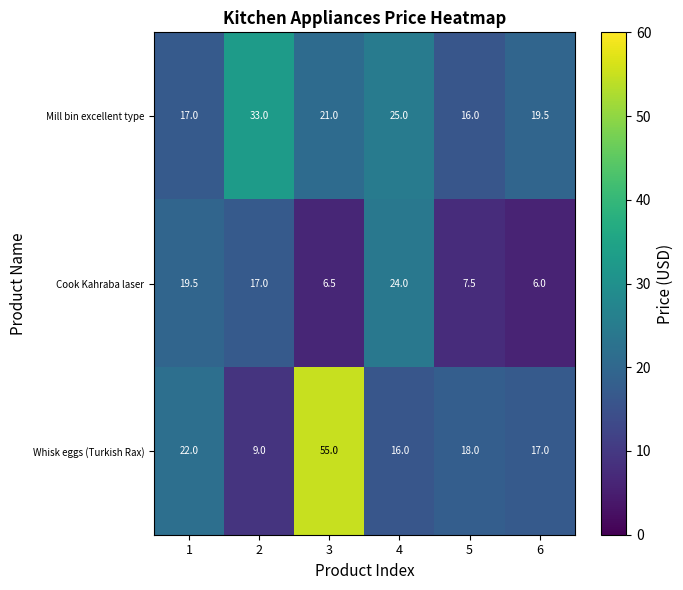

At which category is the sum across all series the highest?

3